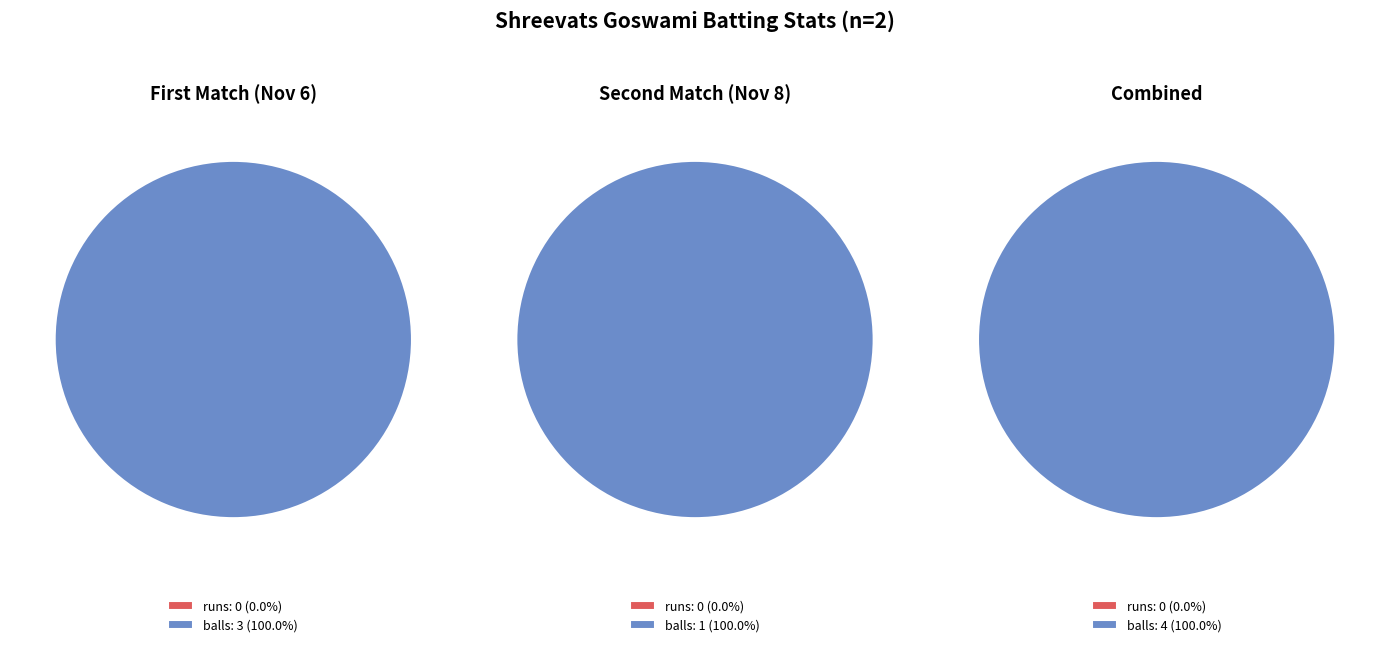

Is it true that runs is 9% of the pie?

False